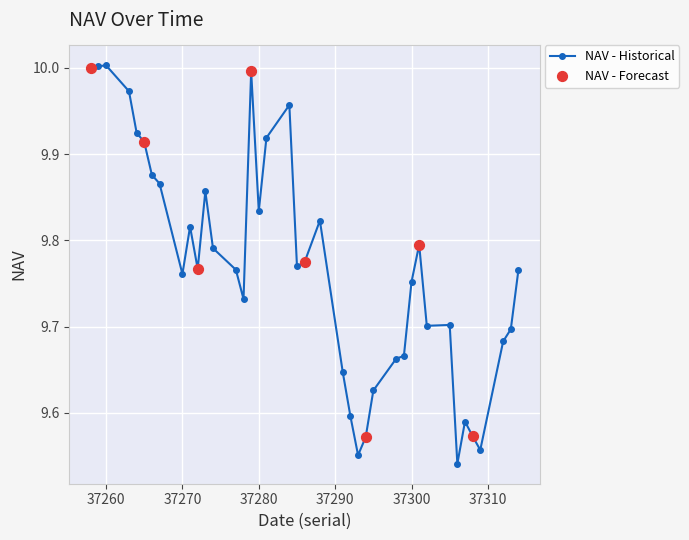

What is the difference between the maximum and minimum values?

0.5